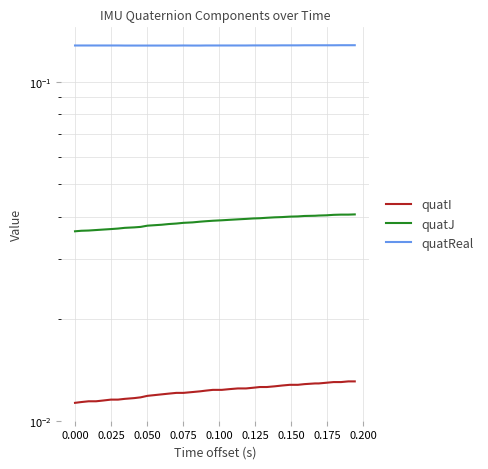

Does the chart have visible grid lines?

Yes